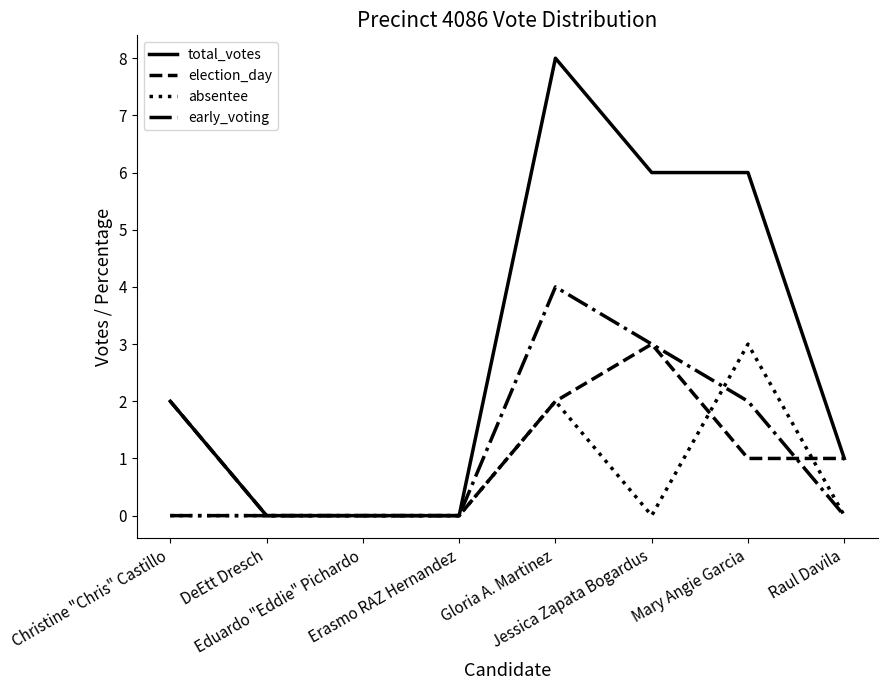

Which series has the largest total across all categories?

total_votes